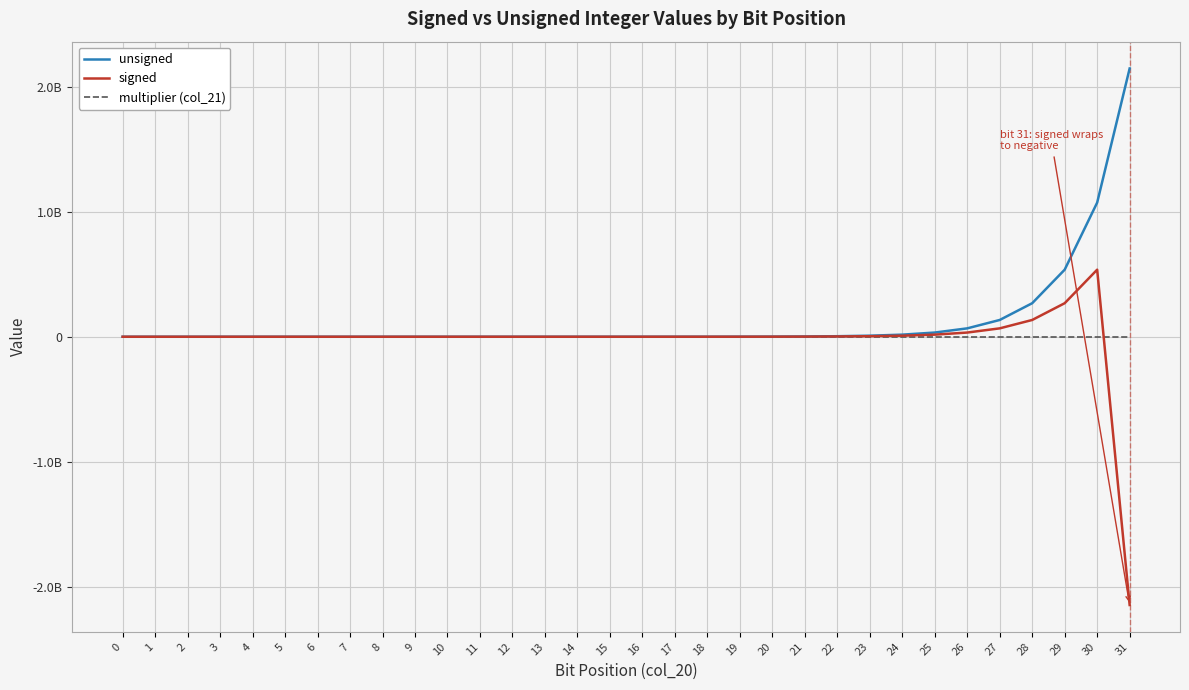

List the series in order of their peak value, highest first.

unsigned, signed, multiplier (col_21)